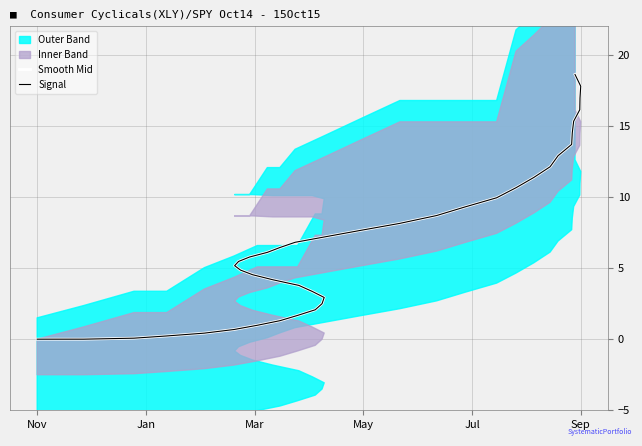

How many lines are shown in the chart?

2